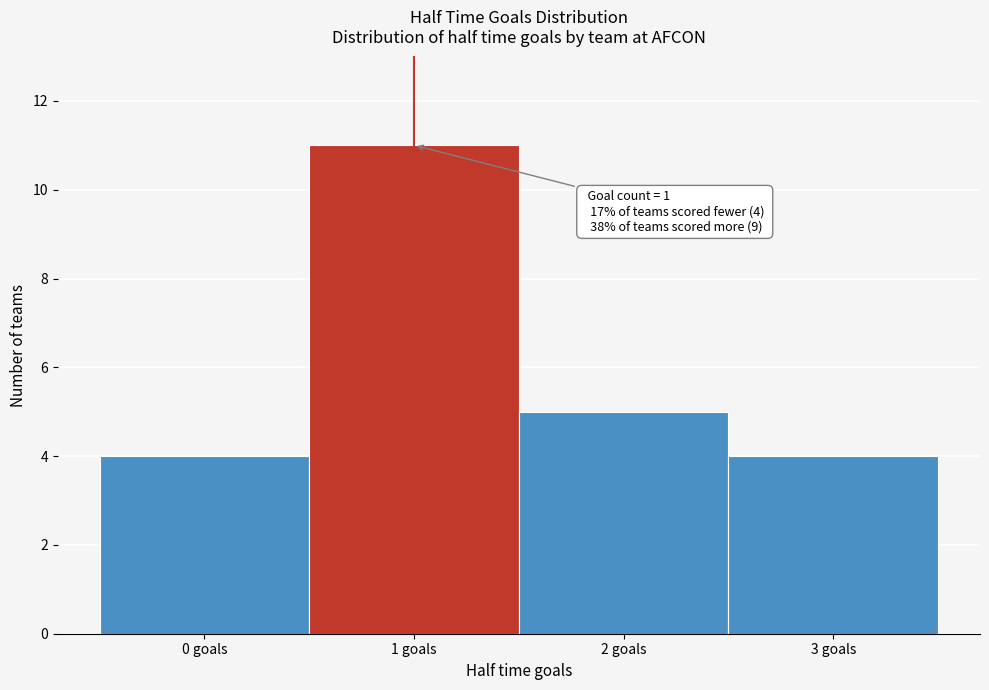

Which range on the x-axis has the tallest bar?

0.5 to 1.5